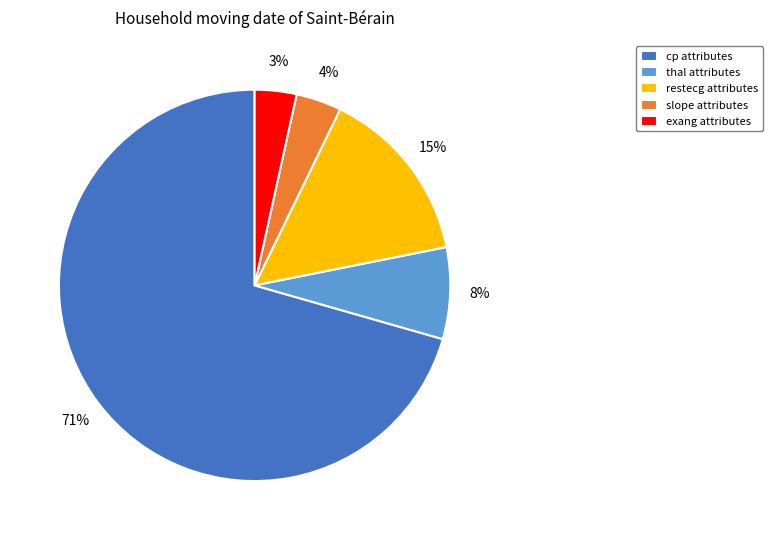

To the nearest percent, what is the combined percentage of exang attributes and slope attributes?

7%